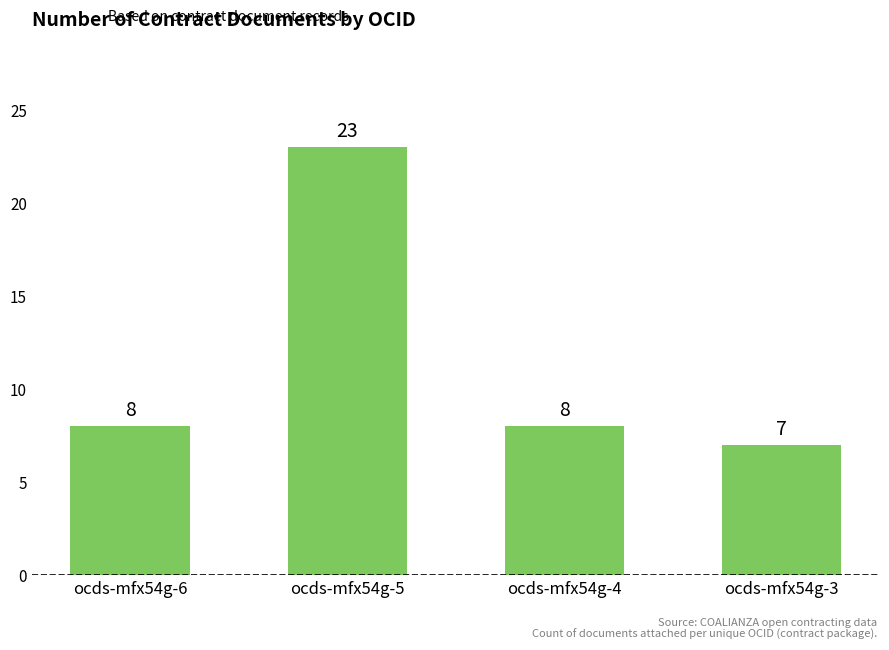

What is the minimum value shown in the chart?

7